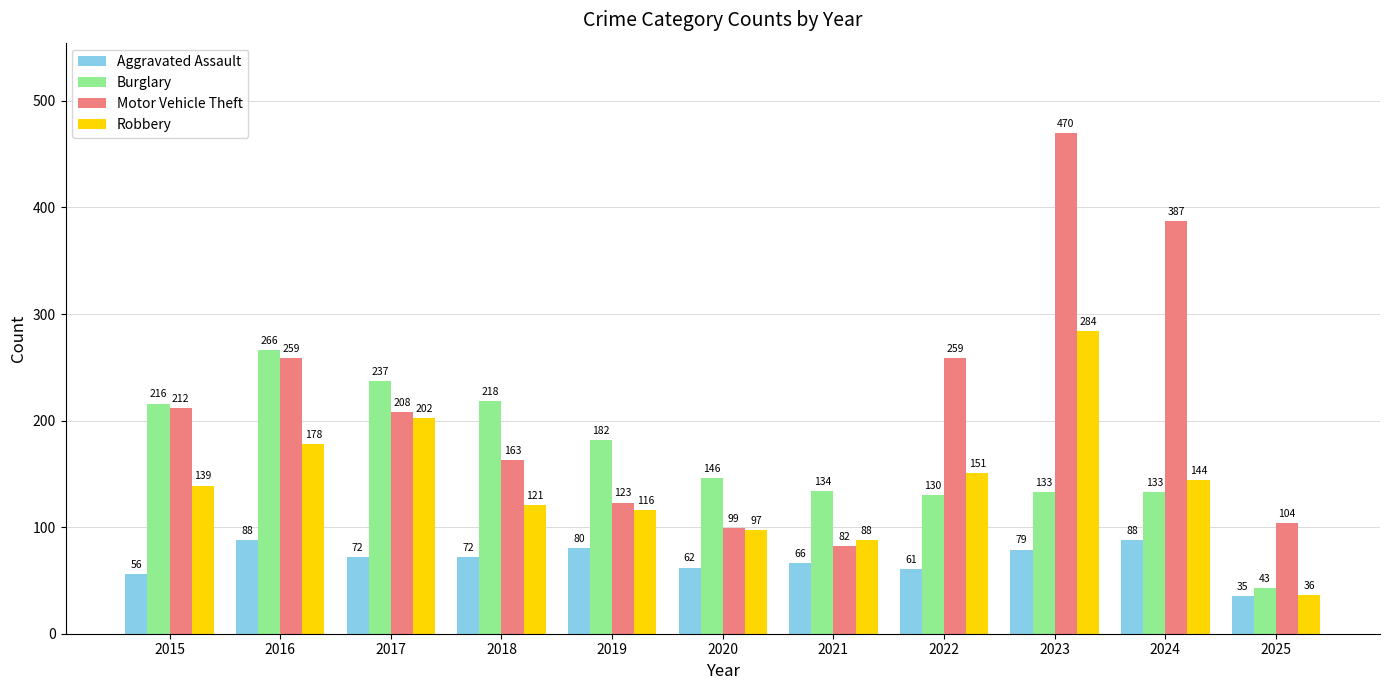

At which category is the sum across all series the highest?

2023